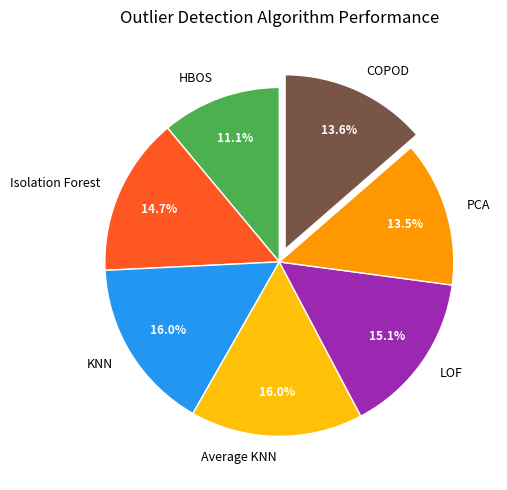

To the nearest percent, what portion does KNN represent?

16%